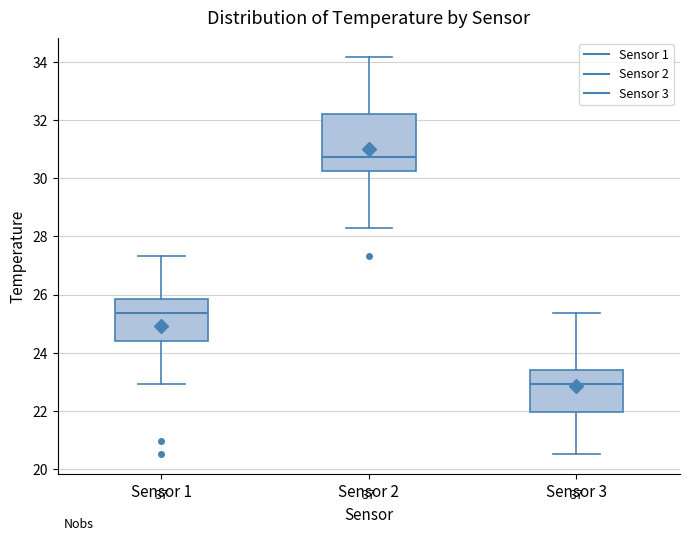

Which box is the tallest, from its lower edge to its upper edge?

Sensor 2